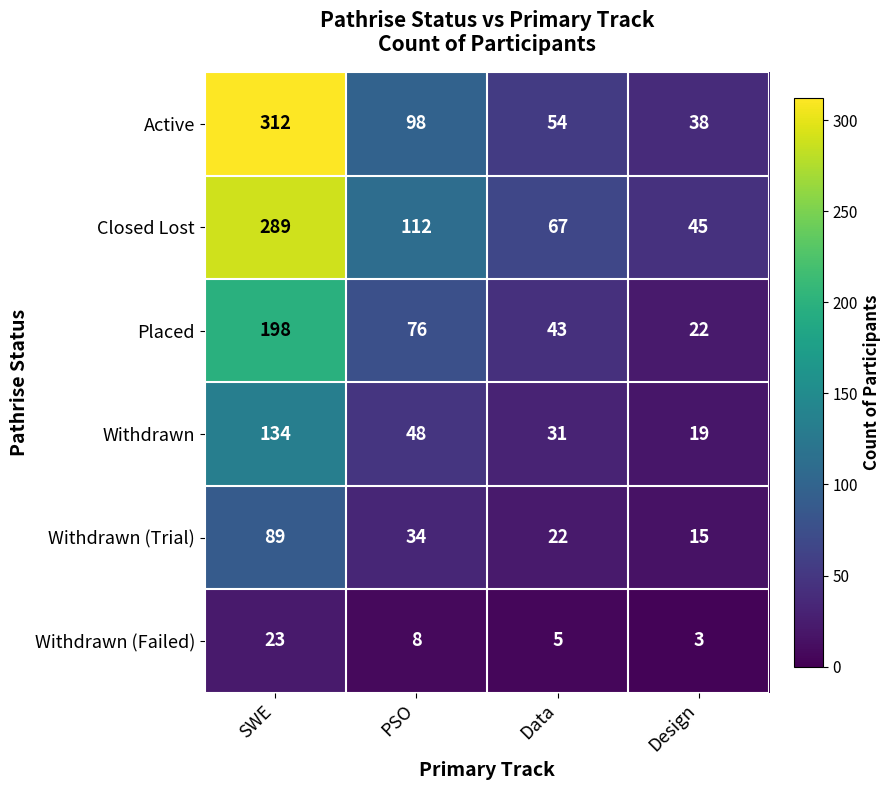

The Withdrawn series shows 134 at SWE. True or false?

True